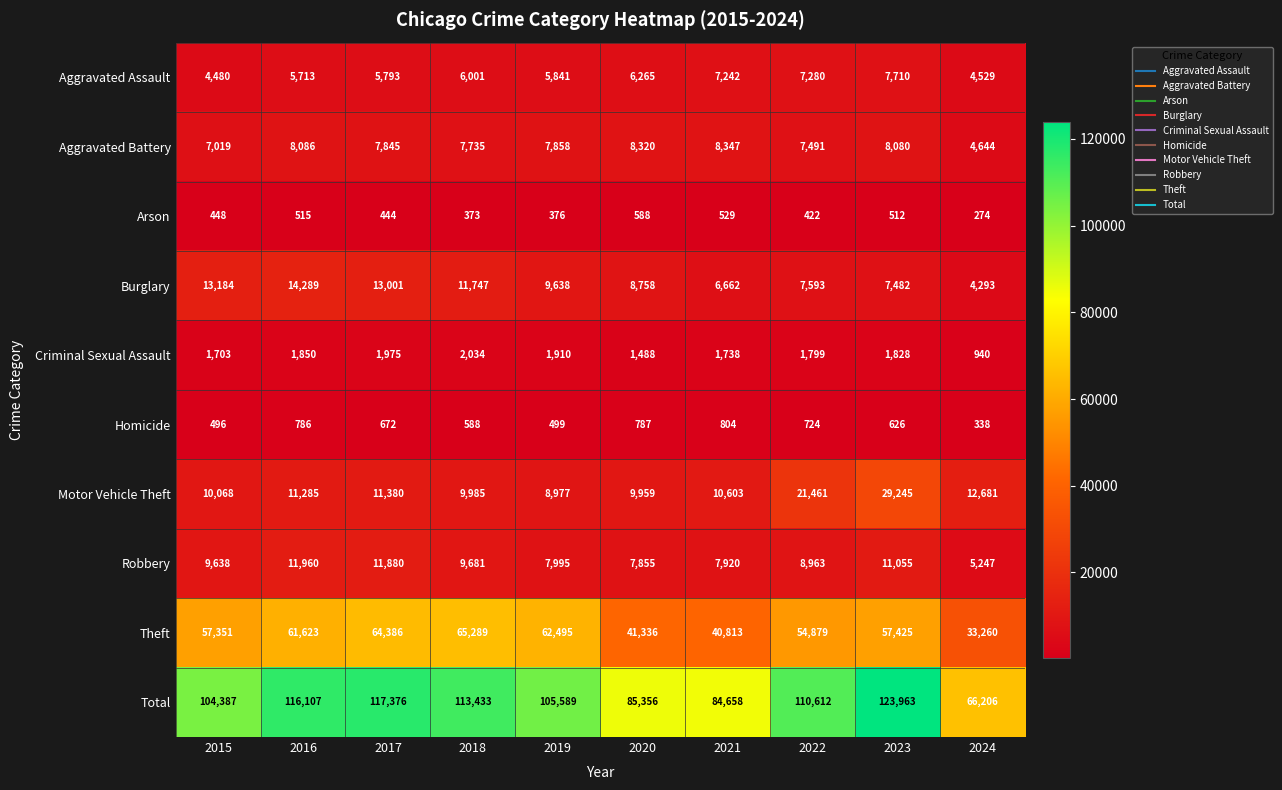

Rank the series at 2016 from lowest to highest value.

Arson, Homicide, Criminal Sexual Assault, Aggravated Assault, Aggravated Battery, Motor Vehicle Theft, Robbery, Burglary, Theft, Total